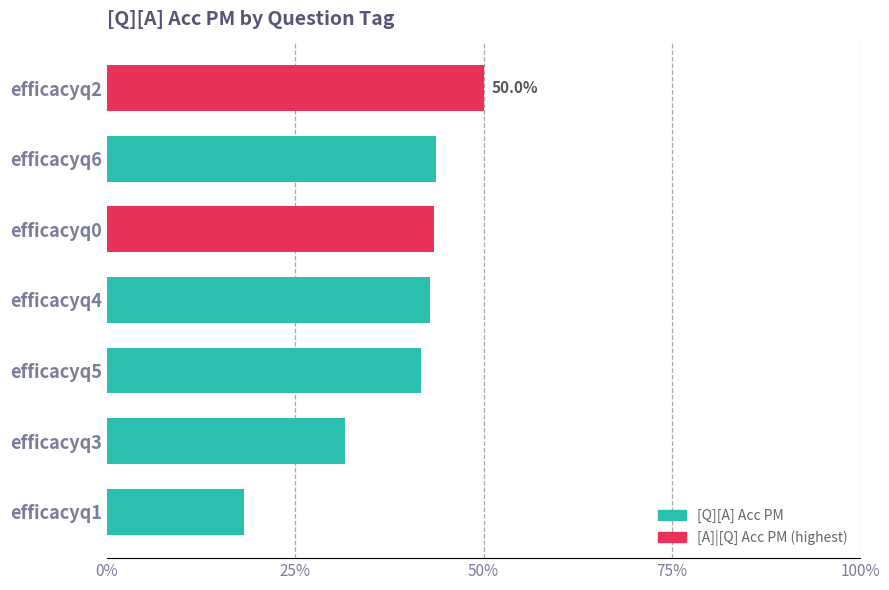

Does the chart contain any negative values?

No